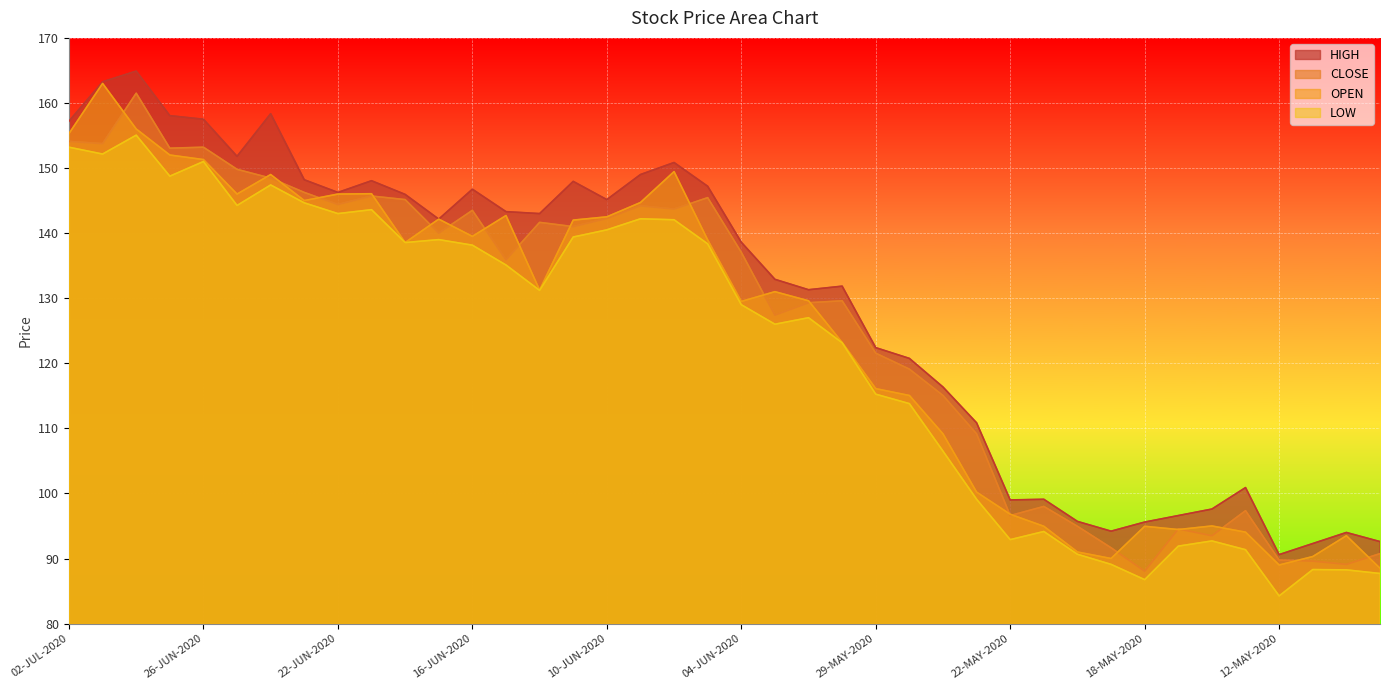

Which series has the largest total across all categories?

HIGH